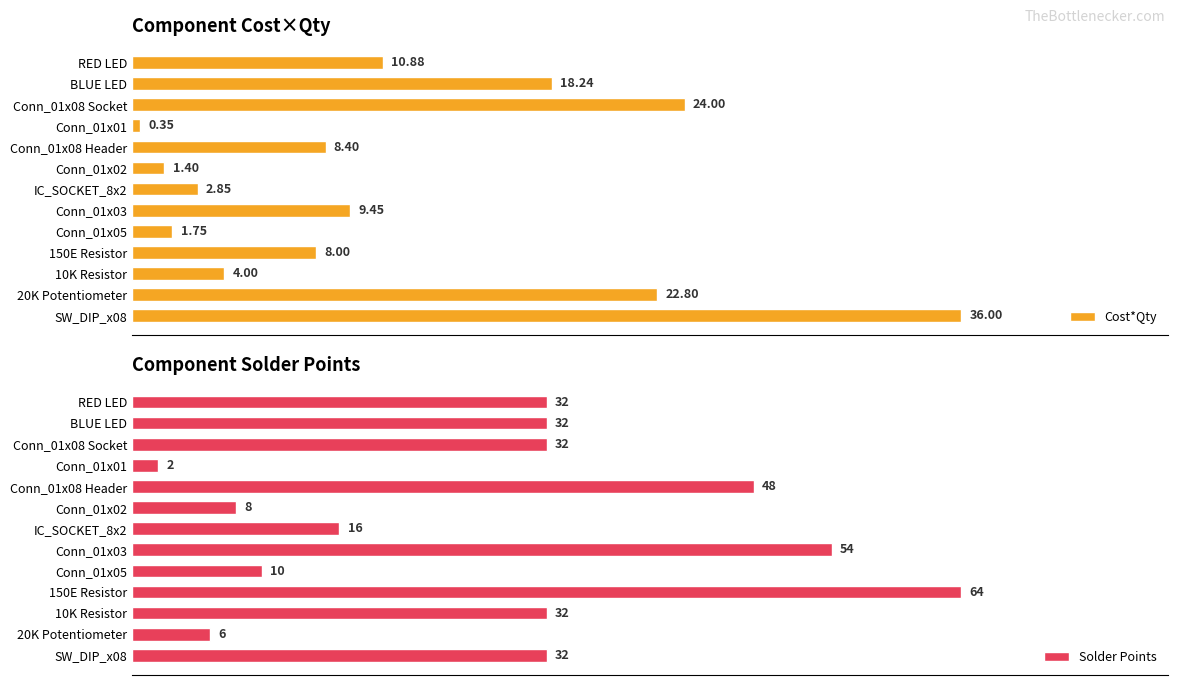

At which label is Cost*Qty closest to 18?

BLUE LED